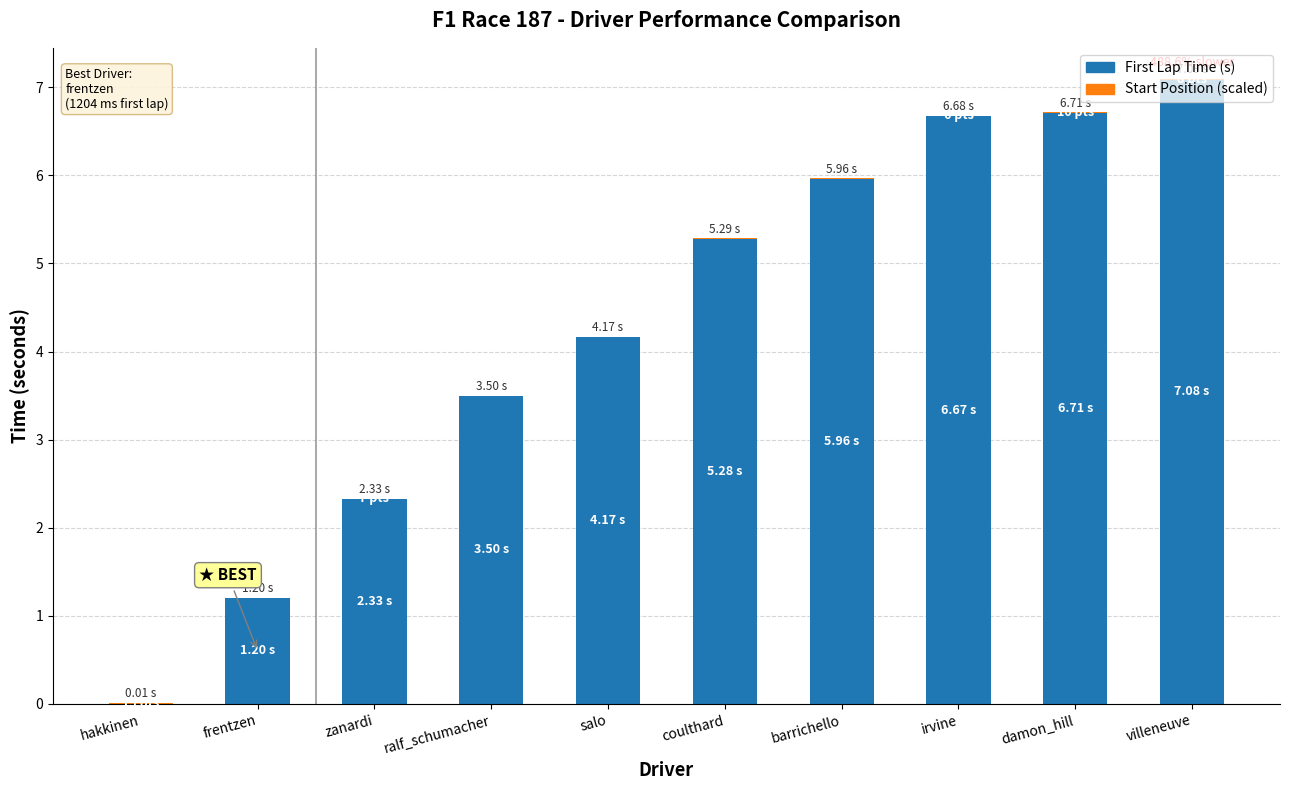

What is the average value of the First Lap Time (s) series?

4.3